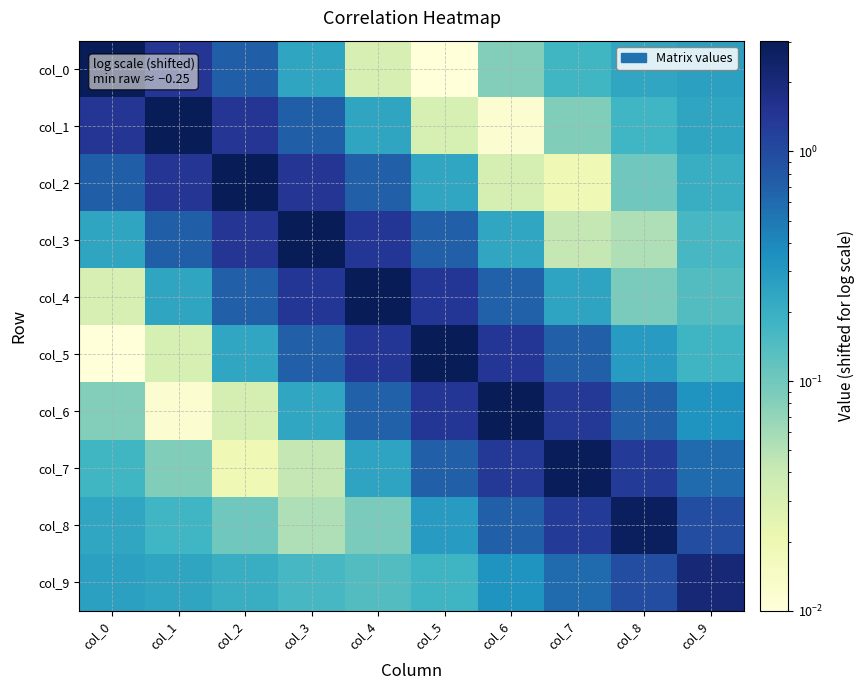

Between col_1 and col_9, which is larger?

col_1